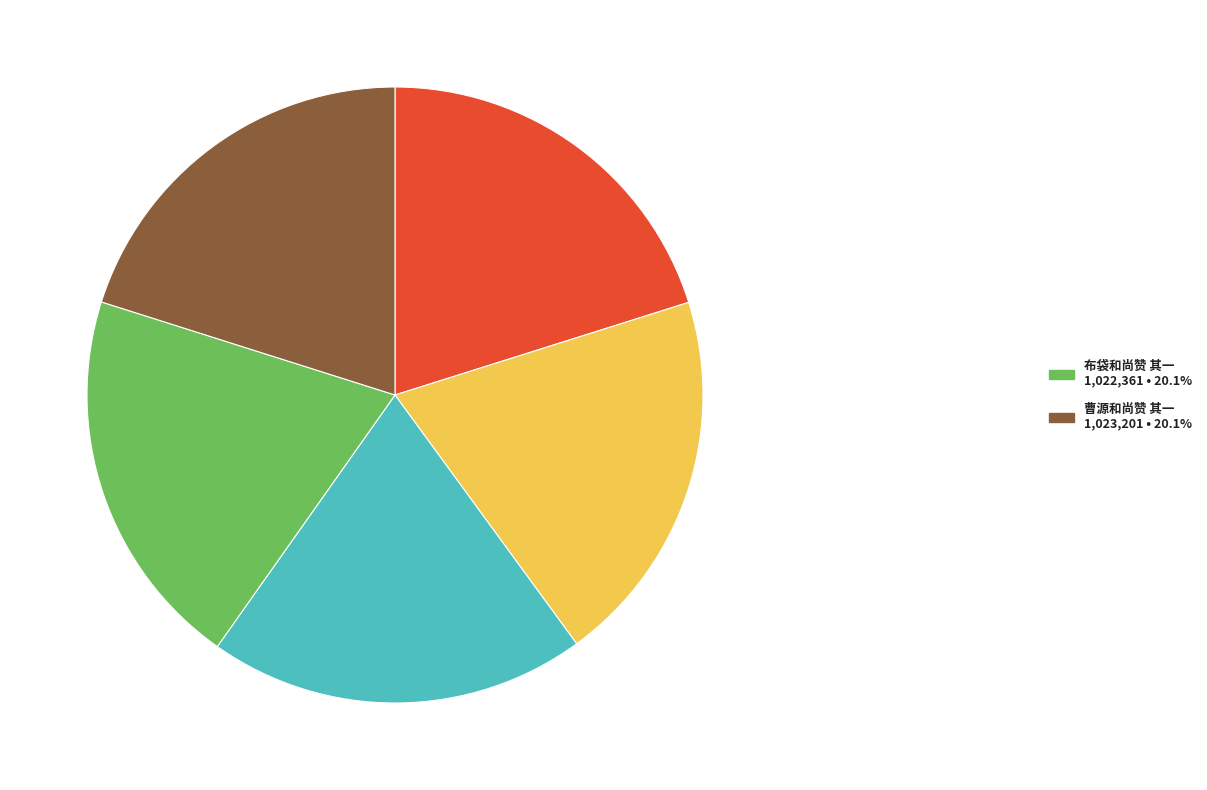

Does any single category account for the majority?

No